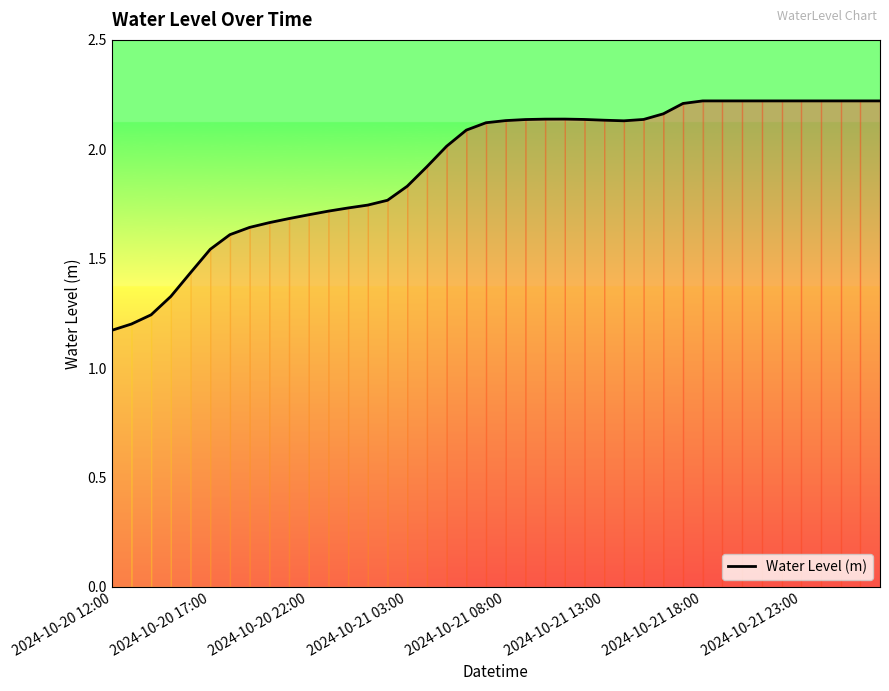

What is the difference between the maximum and minimum values?

1.0